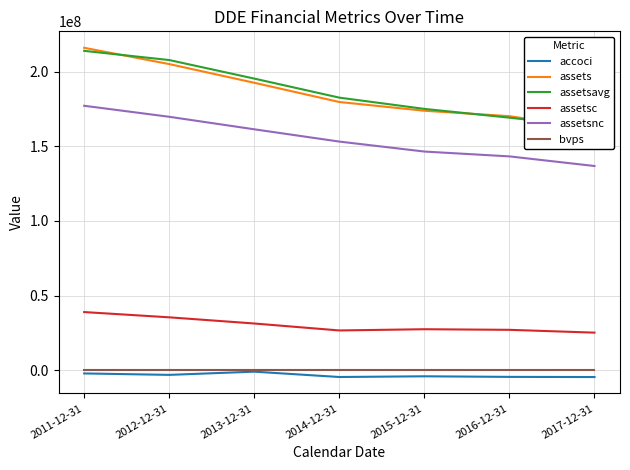

Is it true that assets equals 216184000.0 at 2011-12-31?

True